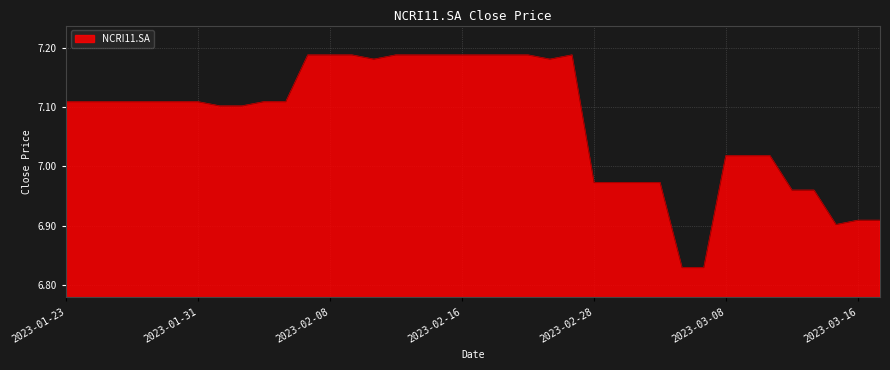

What is the difference between the maximum and minimum values?

0.4